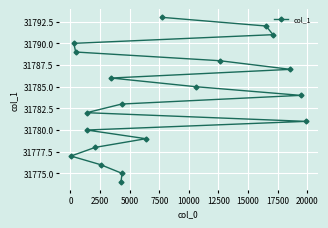

What is the value of the 9th point from the left?

31774